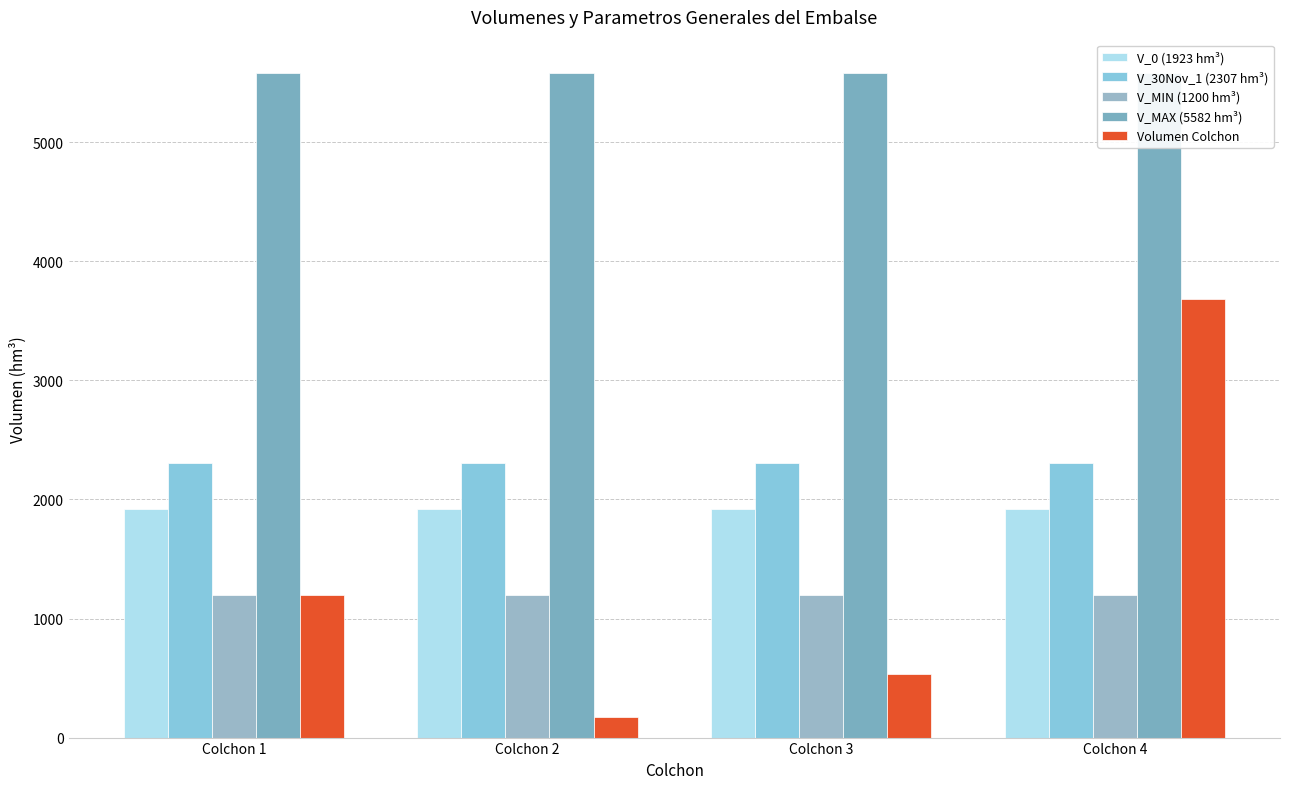

At which label does V_0 (1923 hm³) reach its minimum?

Colchon 1